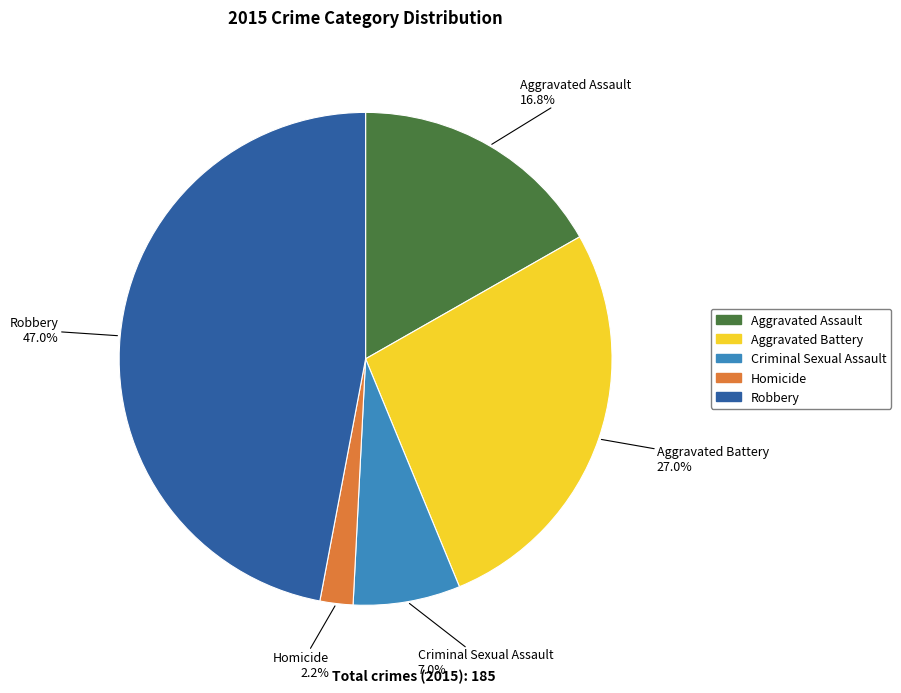

Which has a higher value, Criminal Sexual Assault or Aggravated Battery?

Aggravated Battery